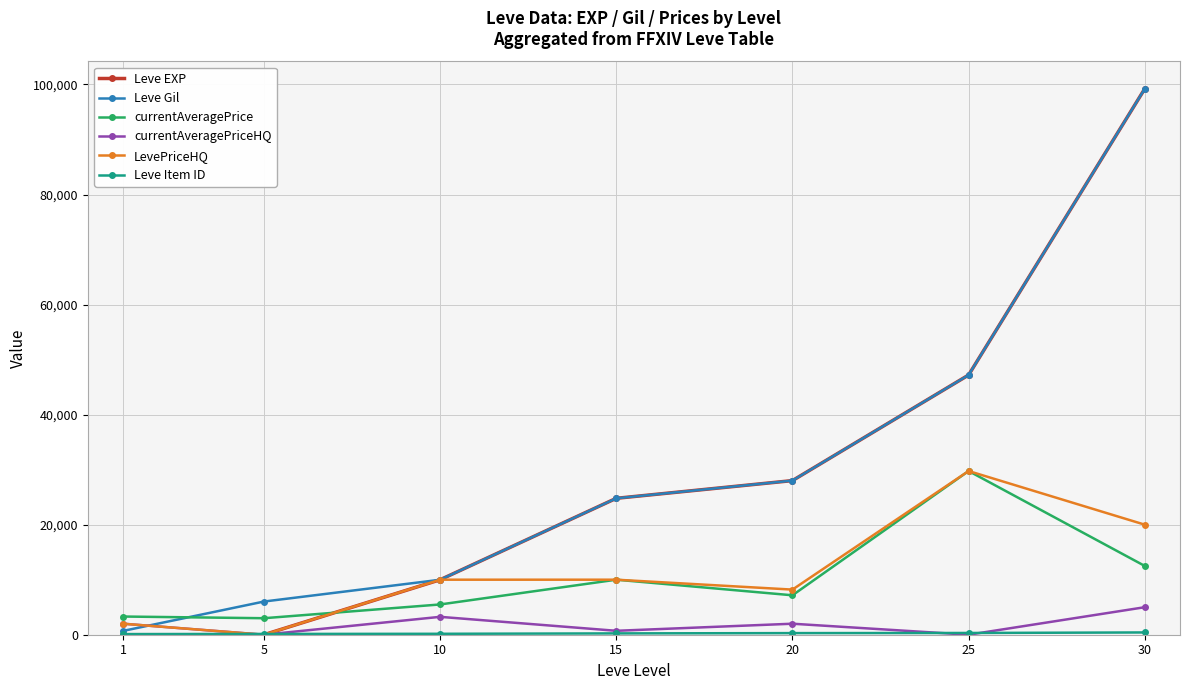

What is the total value across all series at 15?

70532